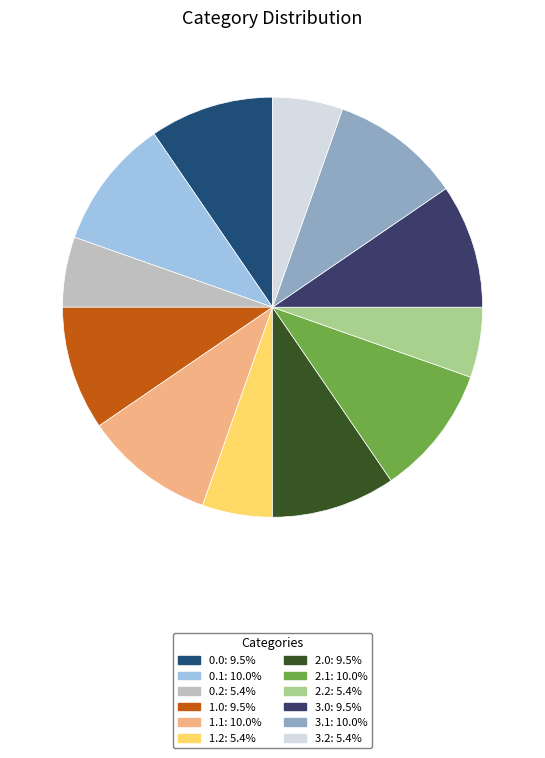

To the nearest percent, what is the average slice percentage?

8%